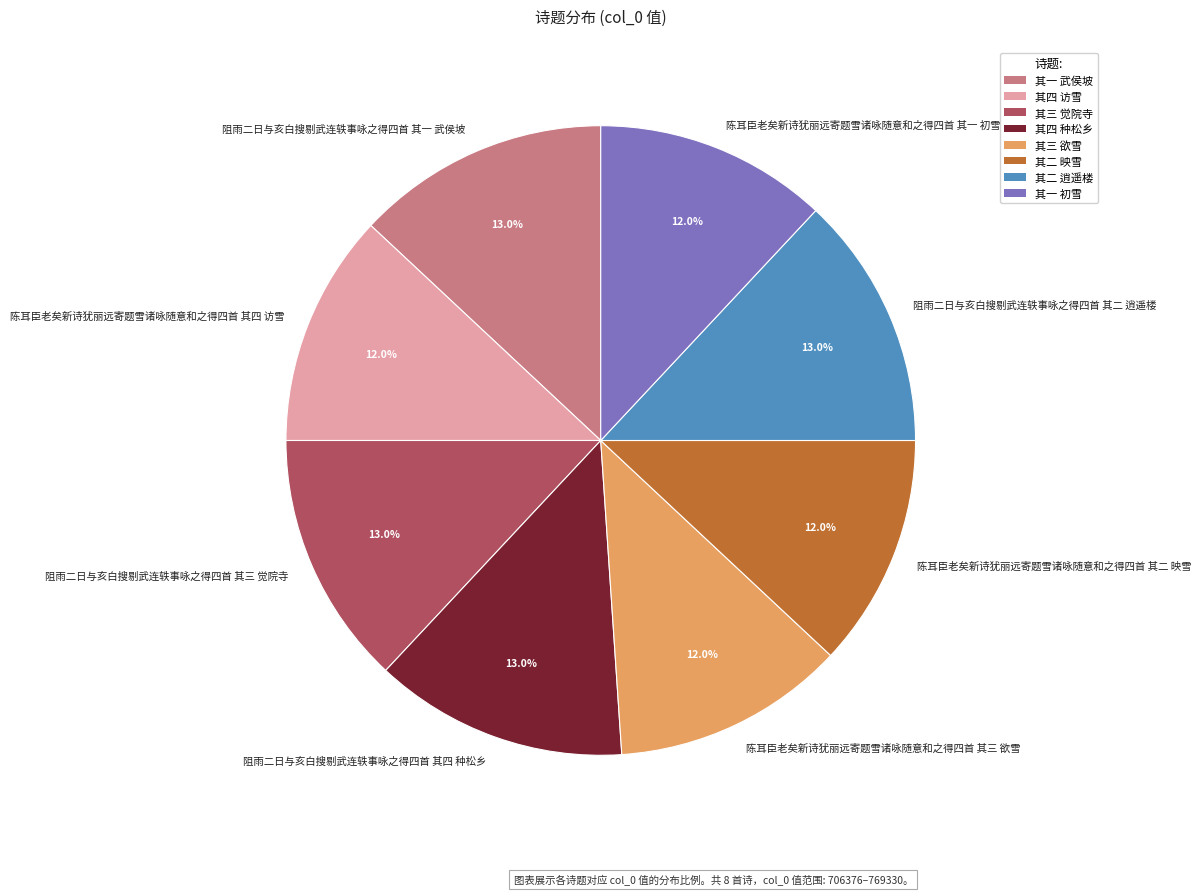

How many slices are in this pie chart?

8